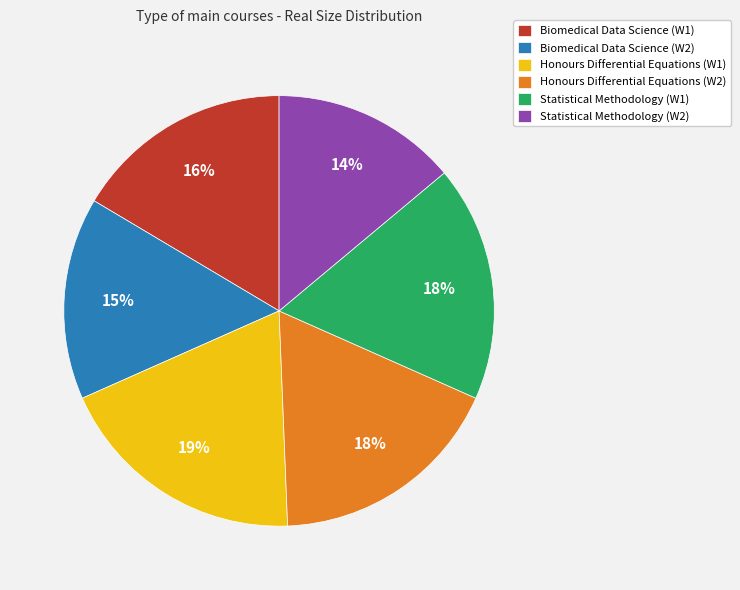

Combined, do Biomedical Data Science (W1) and Honours Differential Equations (W1) account for over 50%?

No